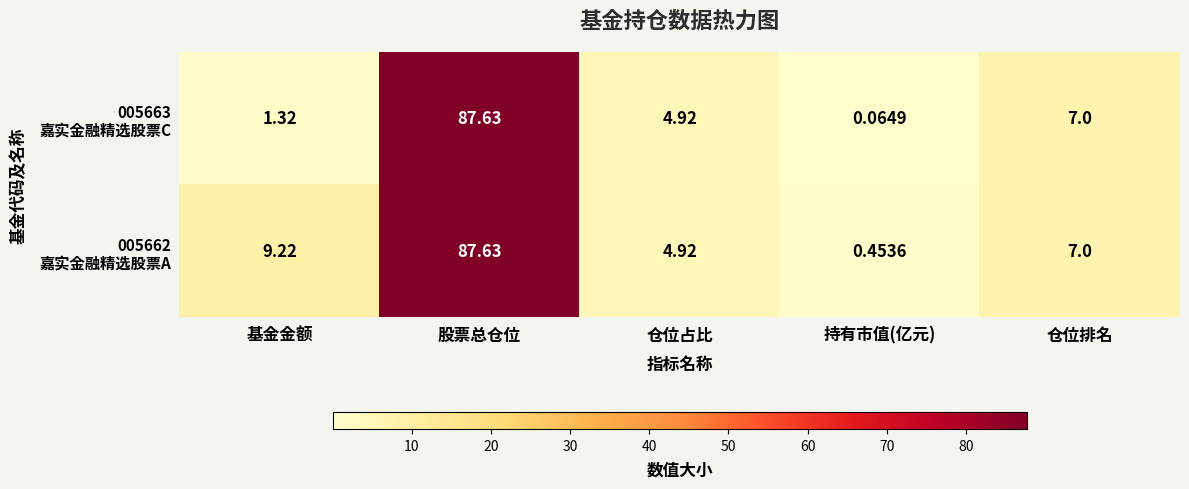

At which category is the sum across all series the highest?

股票总仓位